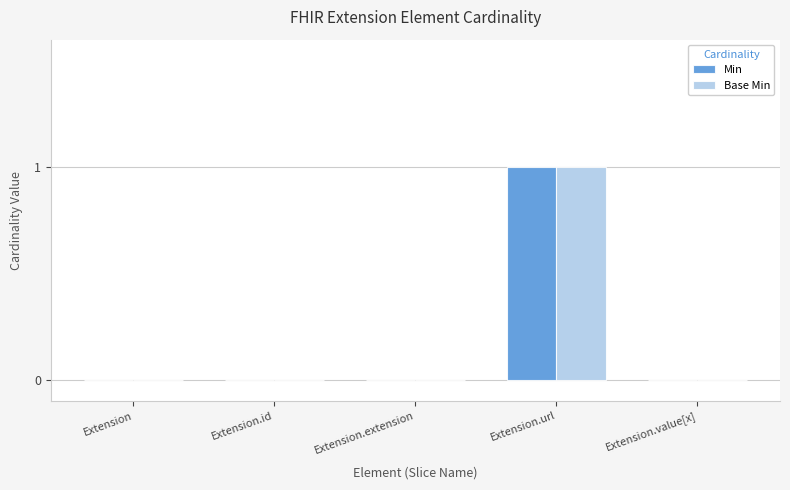

What is the total value across all series at Extension.url?

2